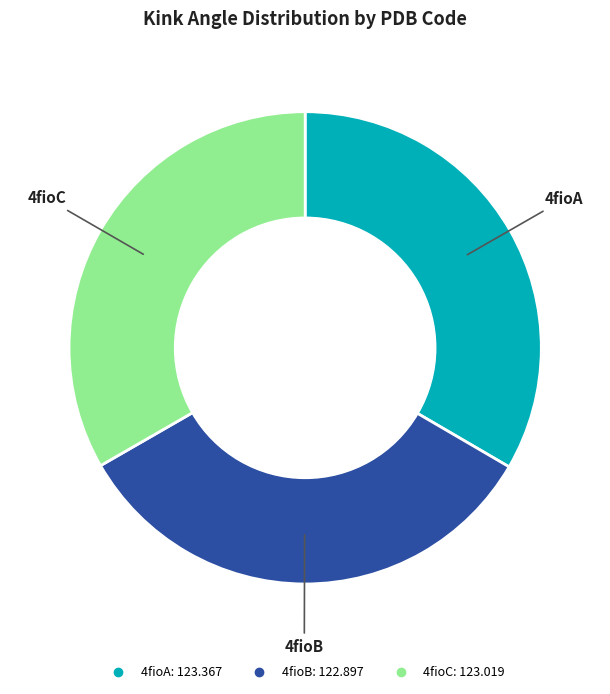

How many segments does this pie chart have?

3